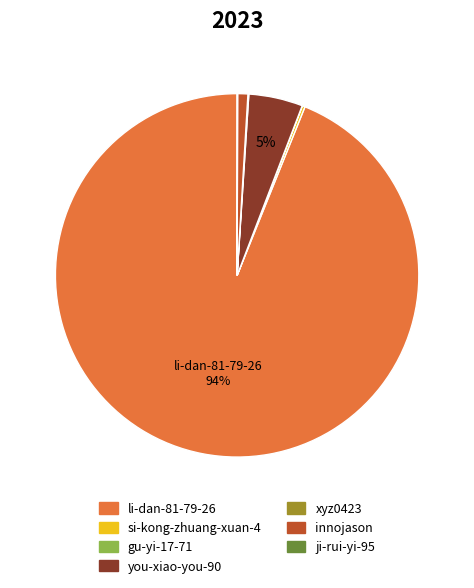

What percentage is the li-dan-81-79-26 slice, to the nearest percent?

94%